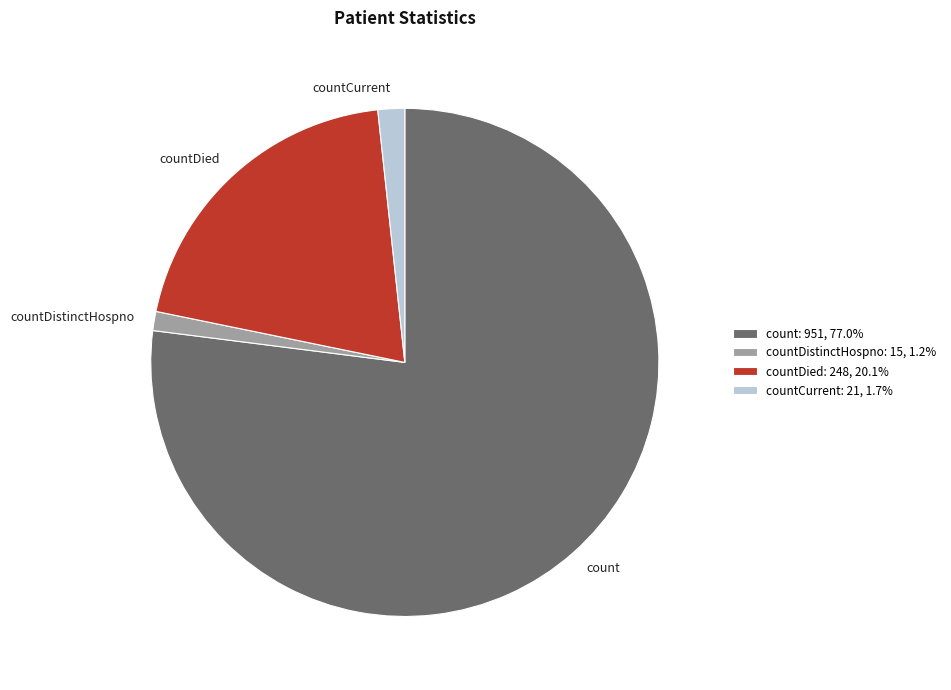

Is the sum of countDied and count greater than half?

Yes